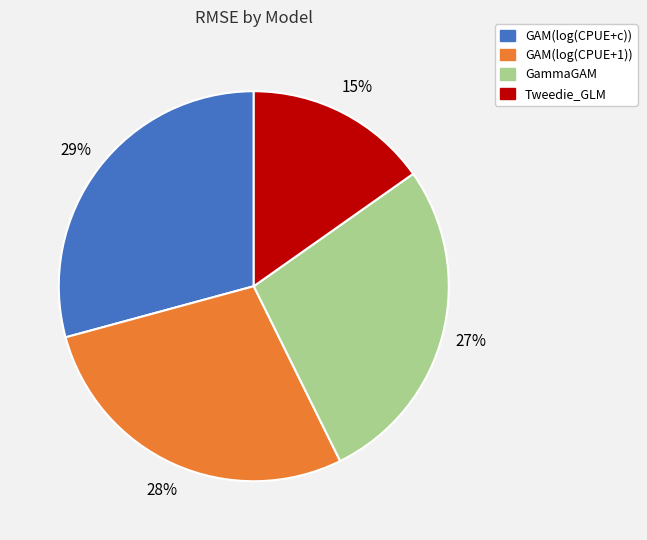

The GAM(log(CPUE+1)) slice represents 35% of the pie. True or false?

False